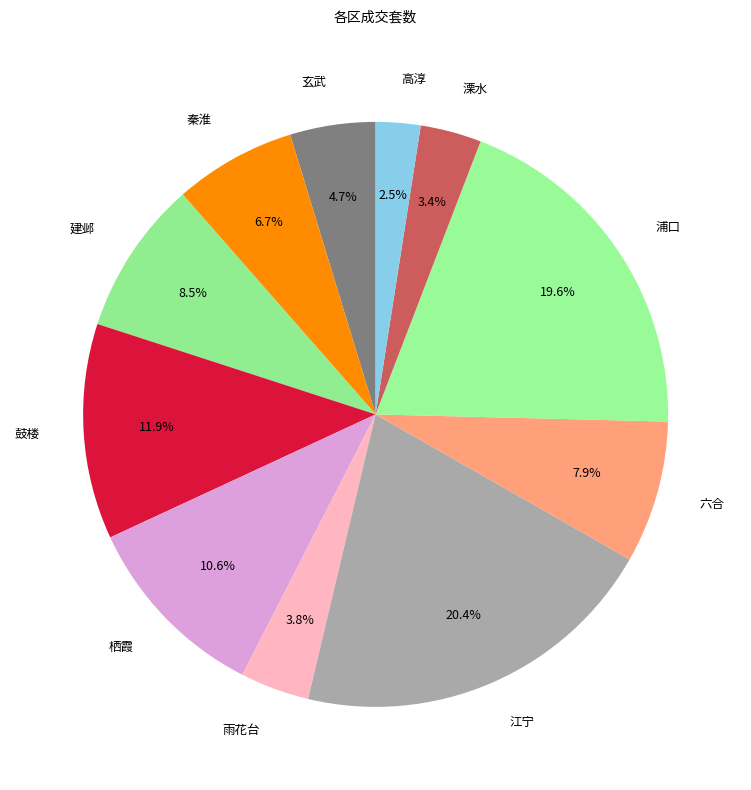

Does any single category account for the majority?

No